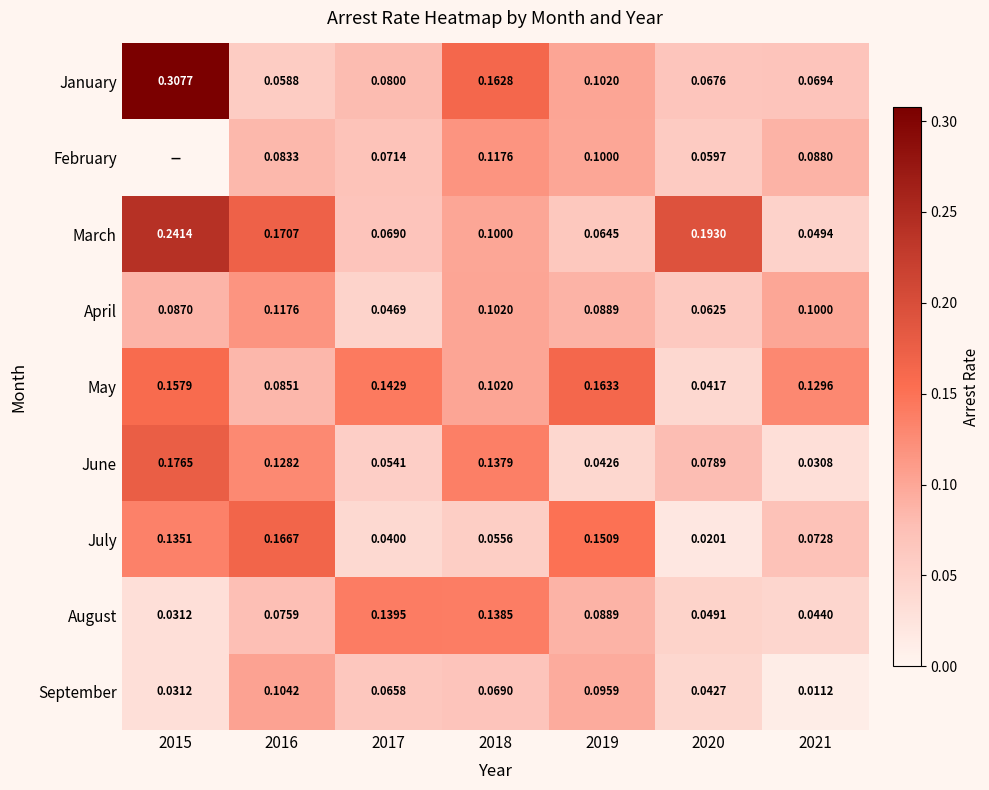

What is the difference between the highest and lowest values at 2015?

0.3